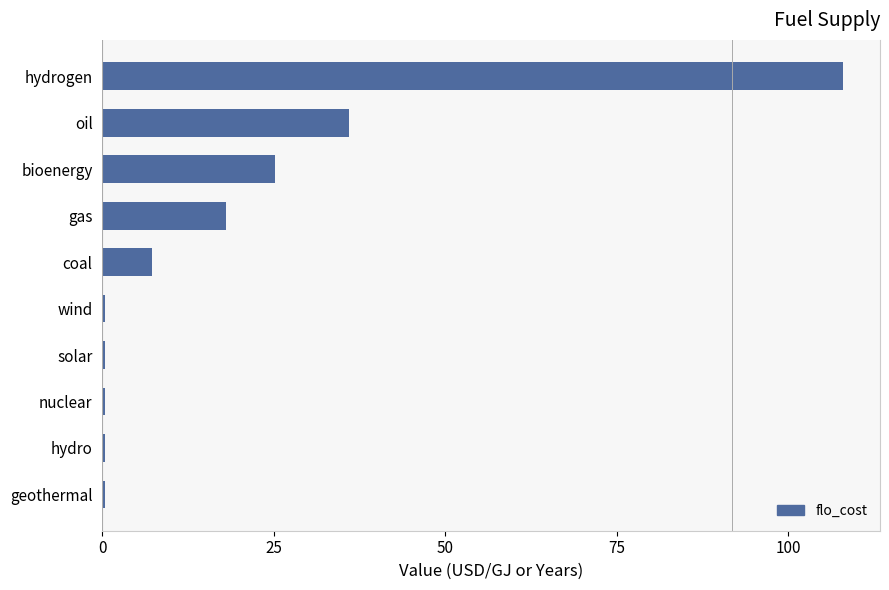

Reading top to bottom, extract all data points from this chart.

108.0	36.0	25.2	18.0	7.2	0.4	0.4	0.4	0.4	0.4